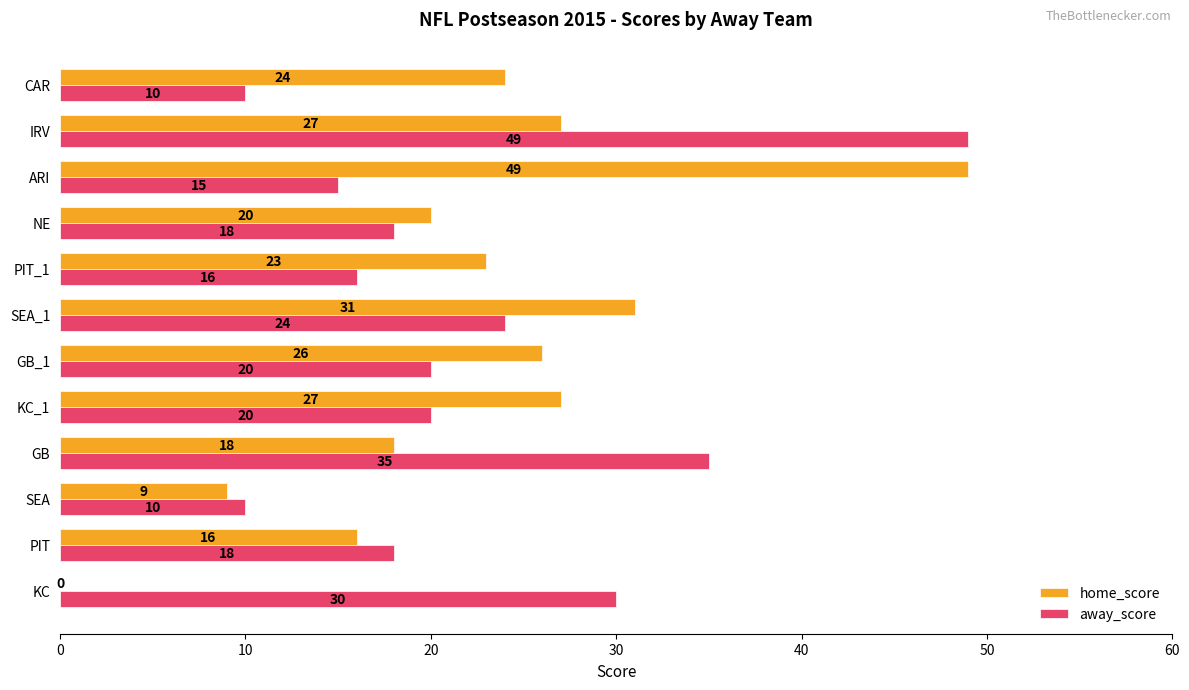

Is the value of away_score at SEA_1 greater than the value of home_score at SEA?

Yes